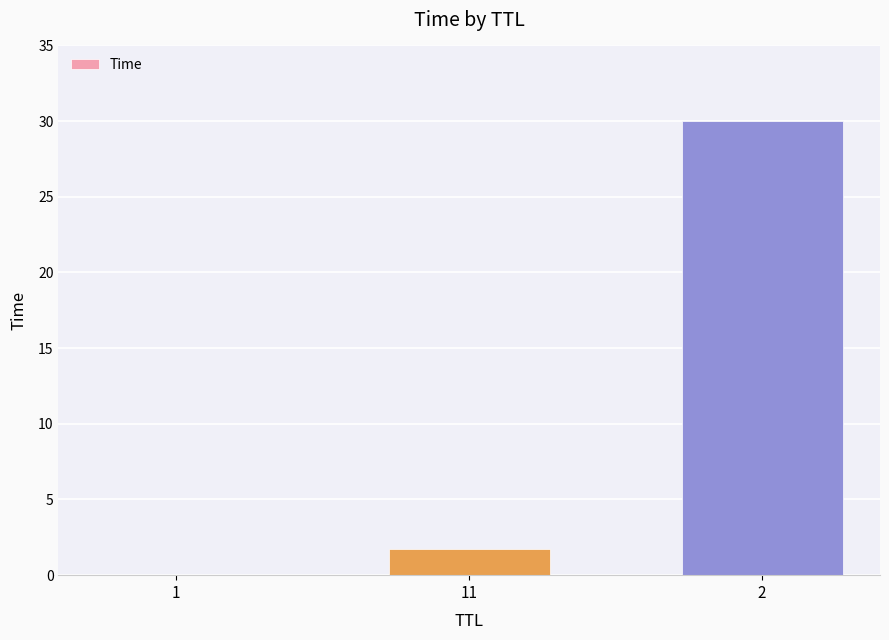

What is the sum of the values at 11 and 1?

1.7